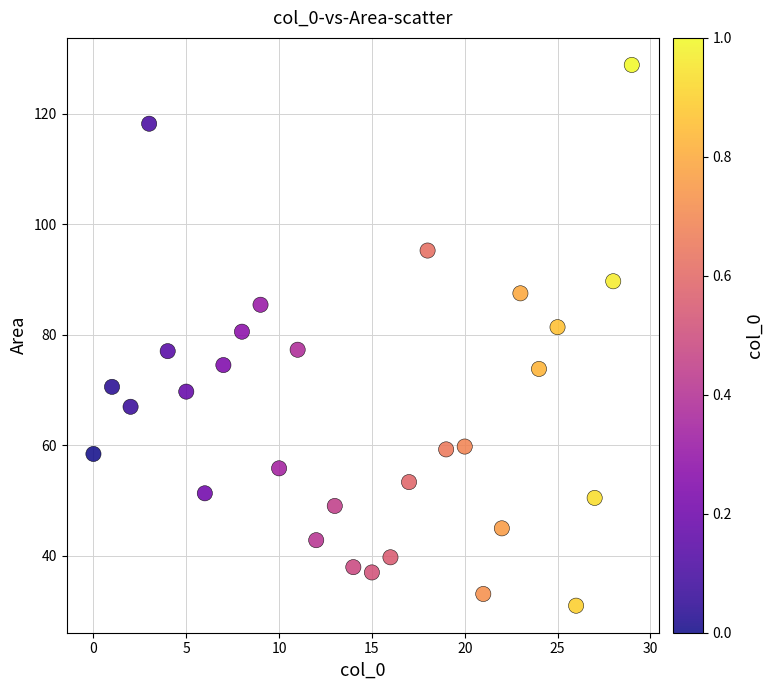

What is the range of X values (max minus min)?

29.0